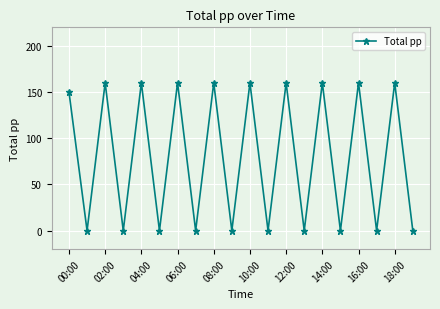

Reading left to right, transcribe all the data shown in this chart.

150	0	160	0	160	0	160	0	160	0	160	0	160	0	160	0	160	0	160	0